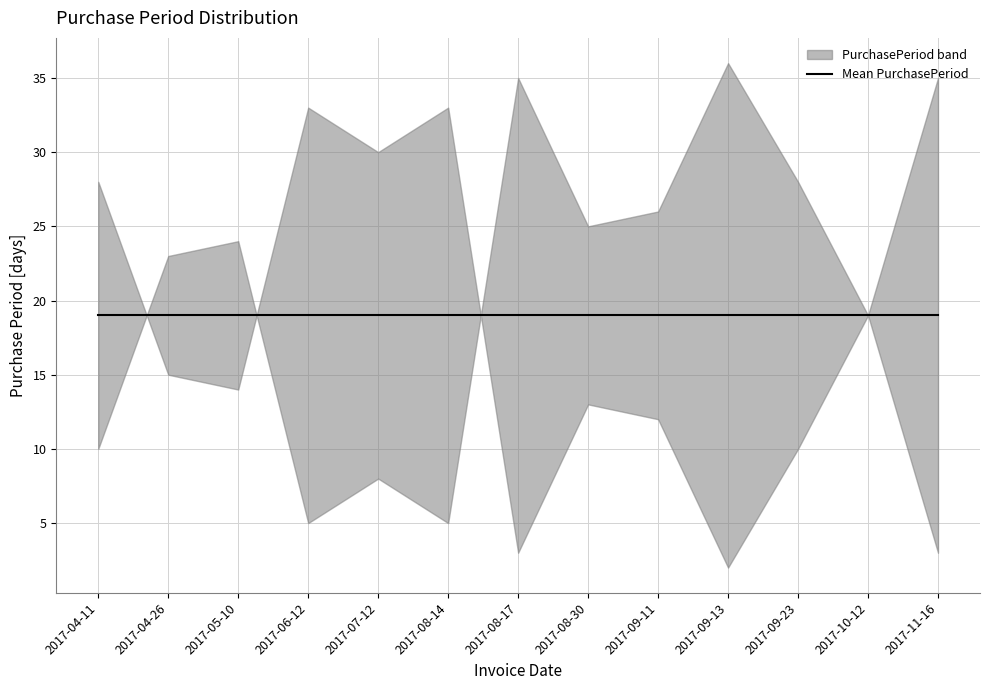

Is it true that the value at 2017-09-23 is 10?

True